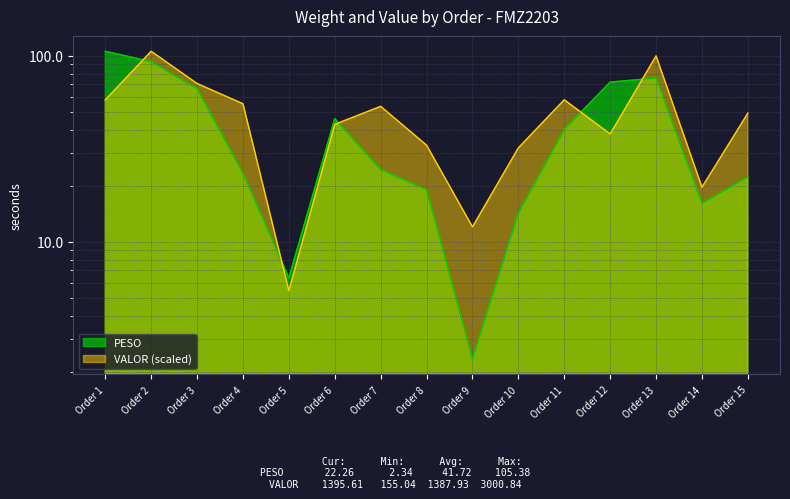

Reading left to right, list all the values displayed in this chart.

PESO: 105.4	92.7	66.3	23.3	6.4	45.8	24.4	19.0	2.3	14.2	40.1	72.0	75.6	16.1	22.3
VALOR: 57.8	105.4	70.7	55.0	5.4	42.7	53.3	33.0	12.0	31.9	57.8	37.9	99.6	19.6	49.0